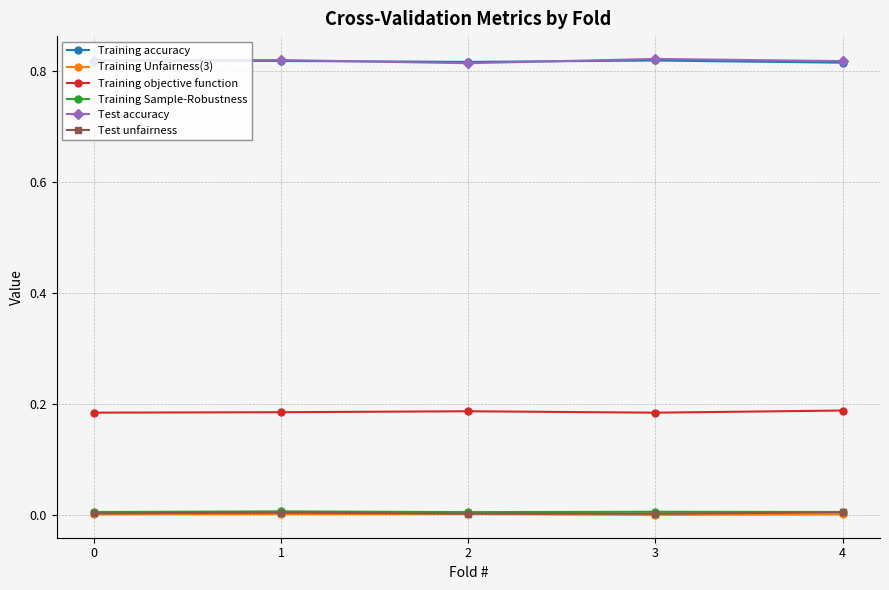

True or false: Training Sample-Robustness and Test unfairness intersect in this chart.

False